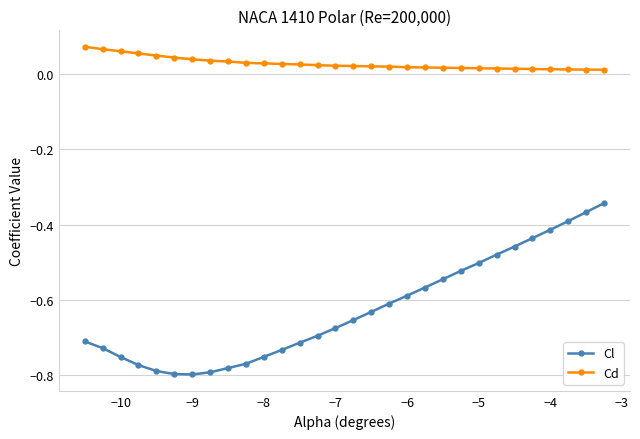

Which series has the largest total across all categories?

Cd